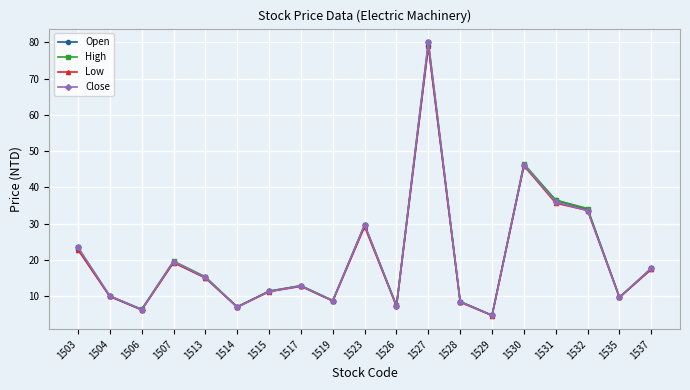

What is the sum of the Open values at 1530 and 1537?

63.5